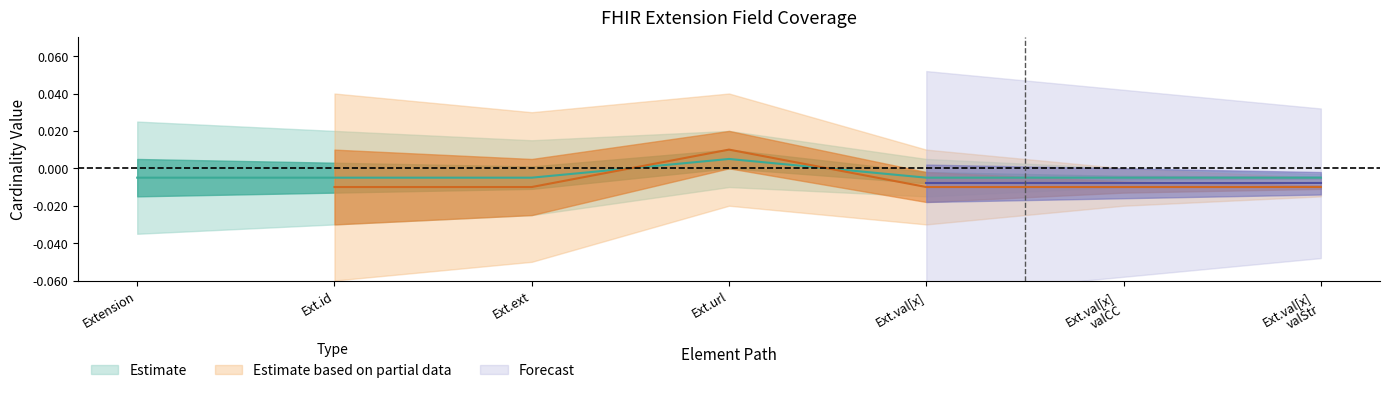

Does the chart display data point markers on the line(s)?

No